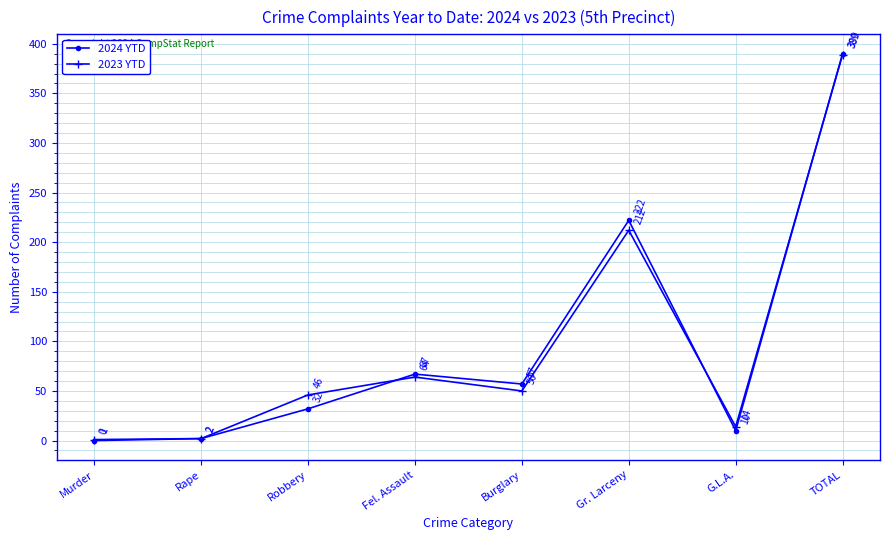

What is the spread (max minus min) of values at Gr. Larceny?

10